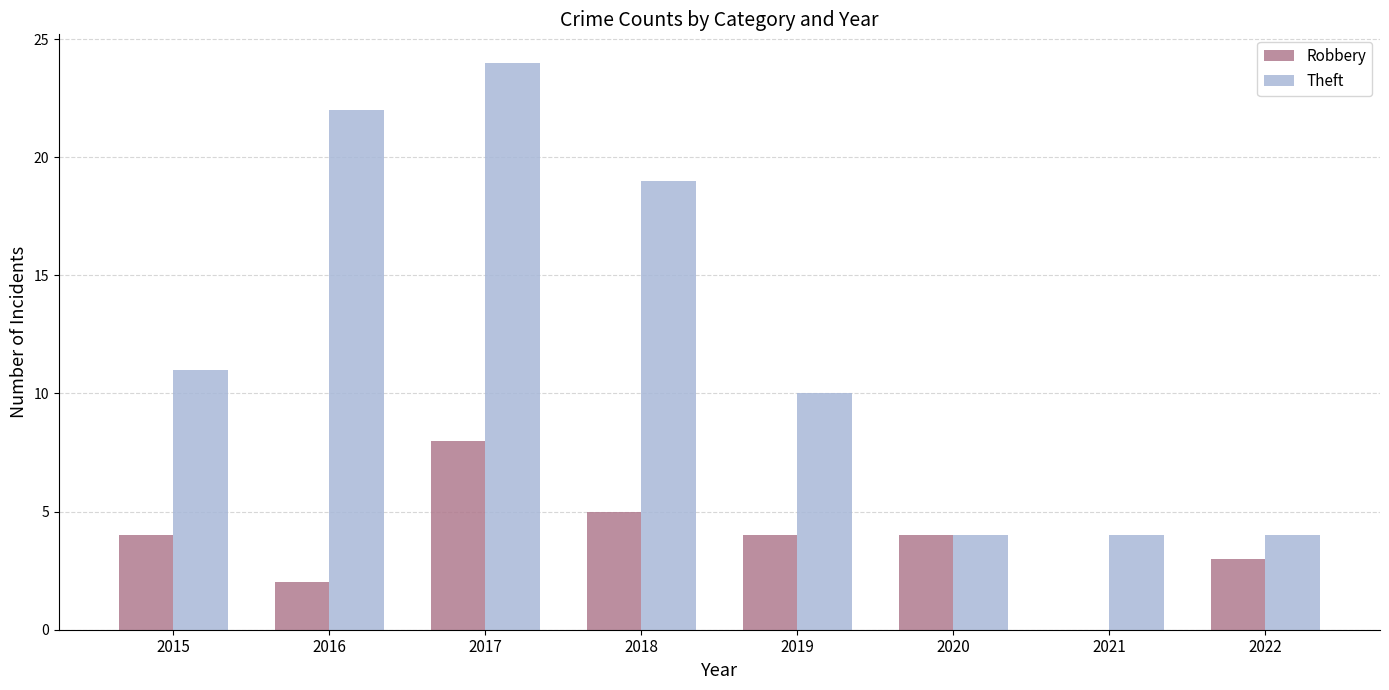

How many categories are shown in the chart?

8